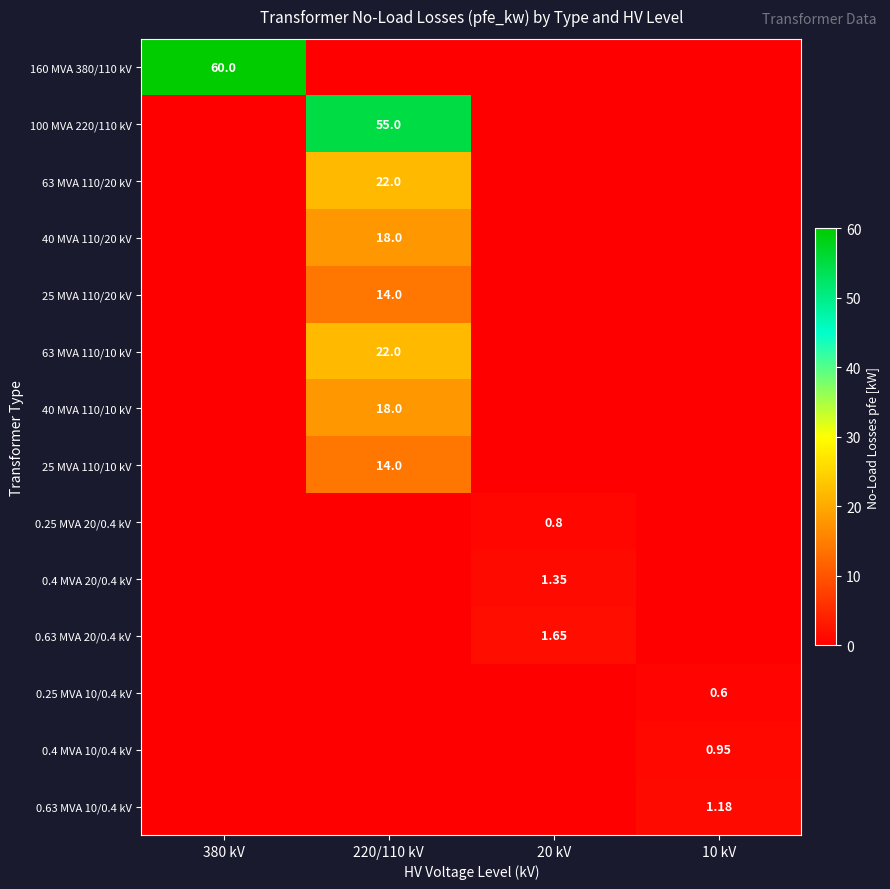

What is the total value across all series at 380 kV?

60.0